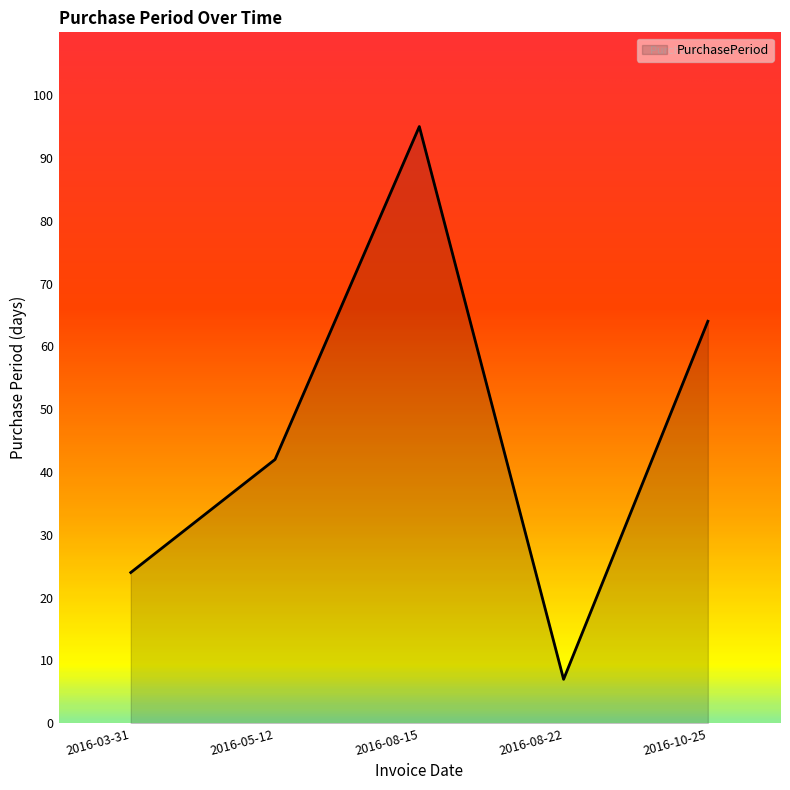

List the labels in order of value, smallest first.

2016-08-22, 2016-03-31, 2016-05-12, 2016-10-25, 2016-08-15